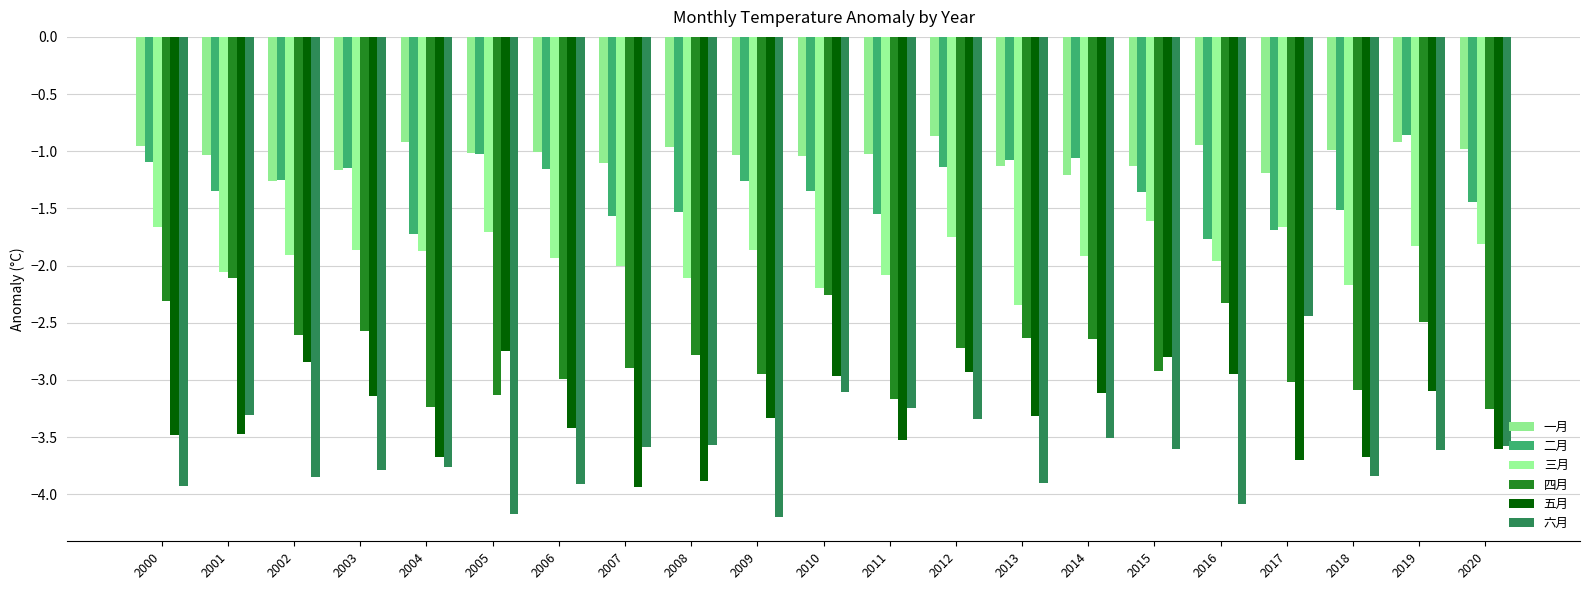

What is the sum of the 五月 values at 2007 and 2009?

-7.3